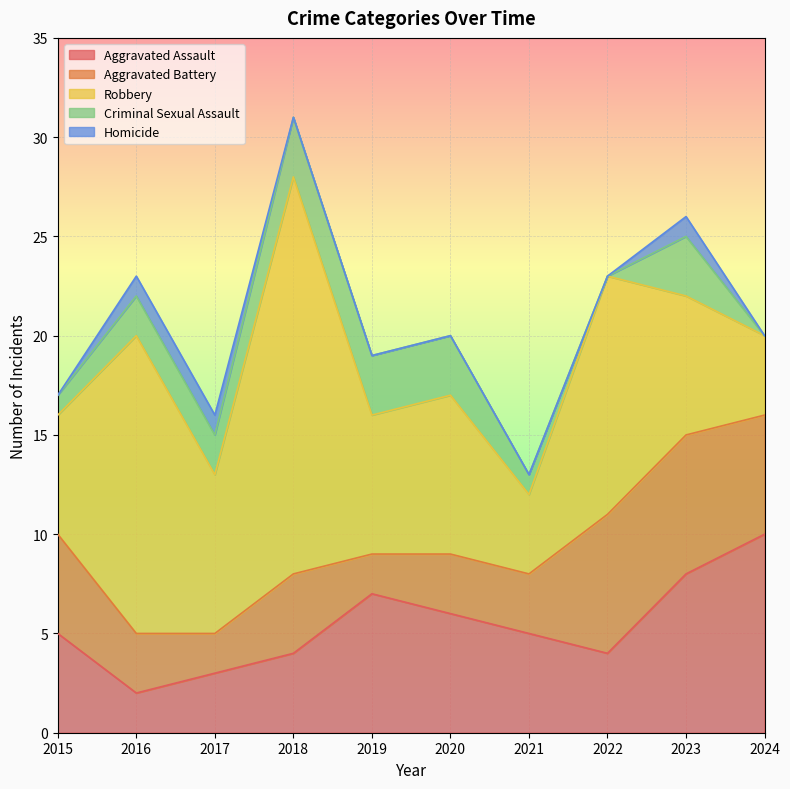

Where does the Criminal Sexual Assault series first go above 2?

2018